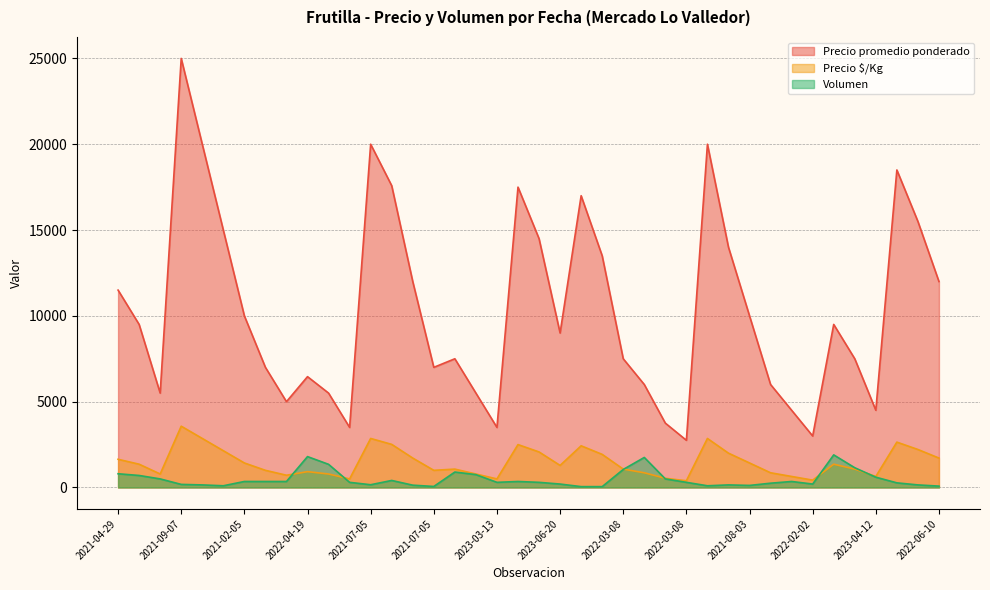

True or false: Precio promedio ponderado and Precio $/Kg intersect in this chart.

False